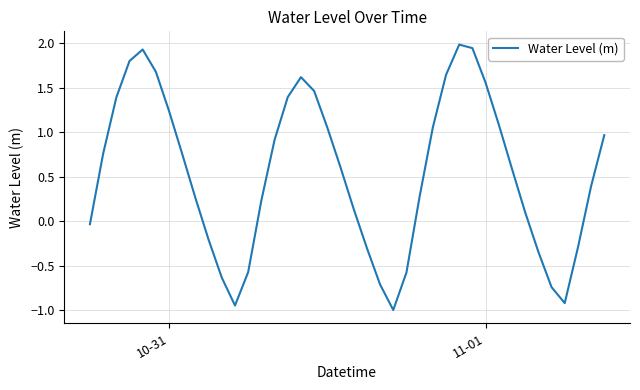

What is the difference between the maximum and minimum values?

3.0